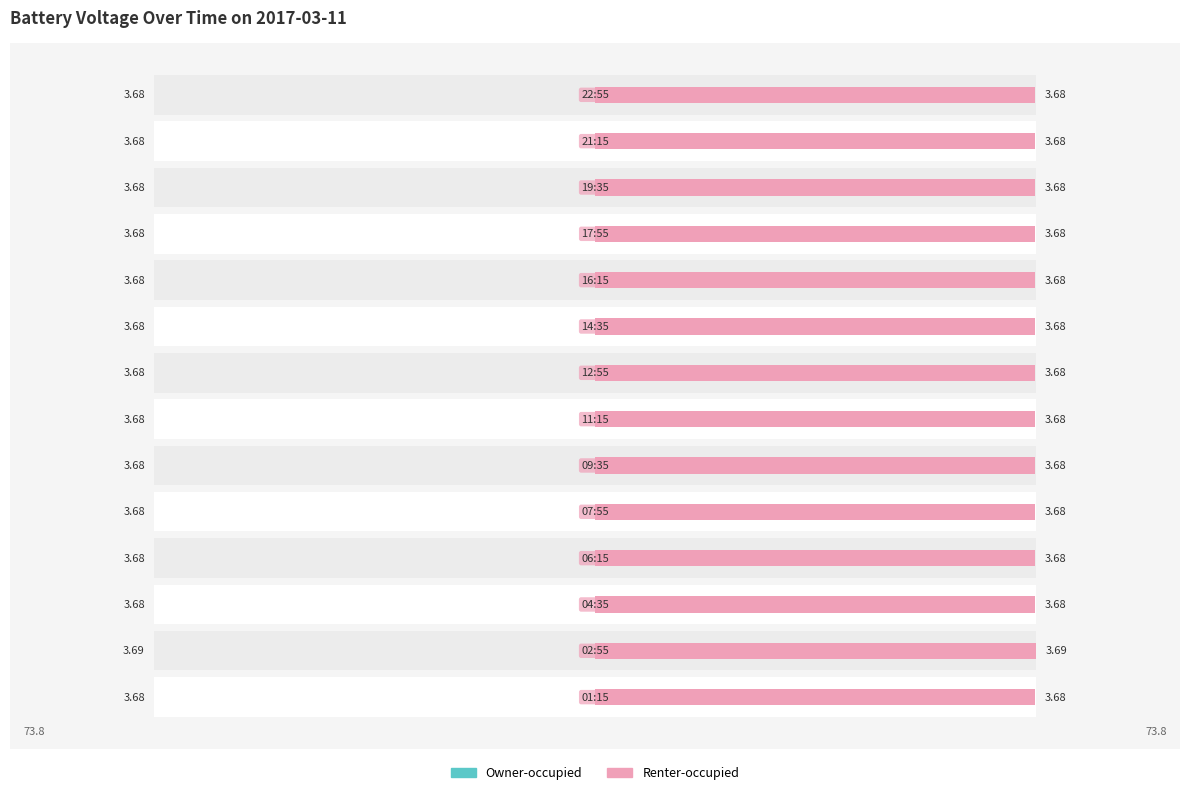

Which series changed the most between 9 and 11?

Owner-occupied